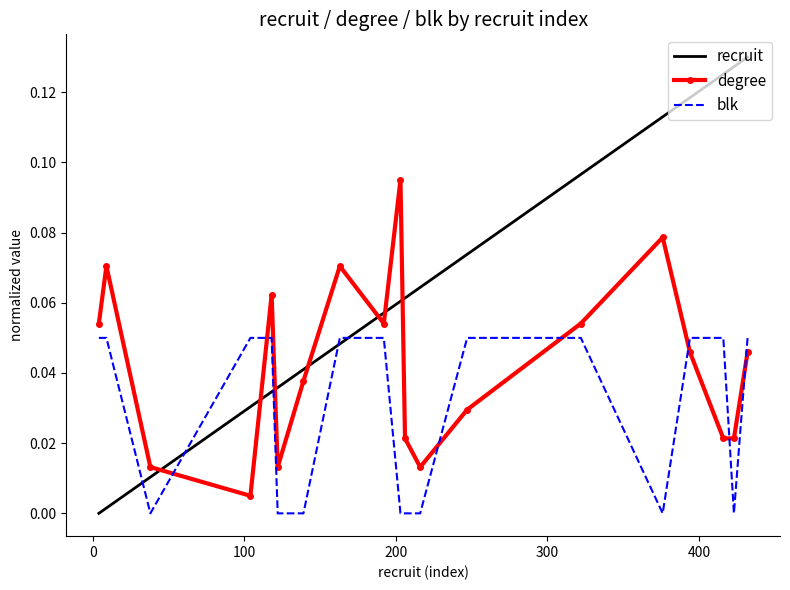

List the series in order of their overall mean, highest first.

recruit, degree, blk